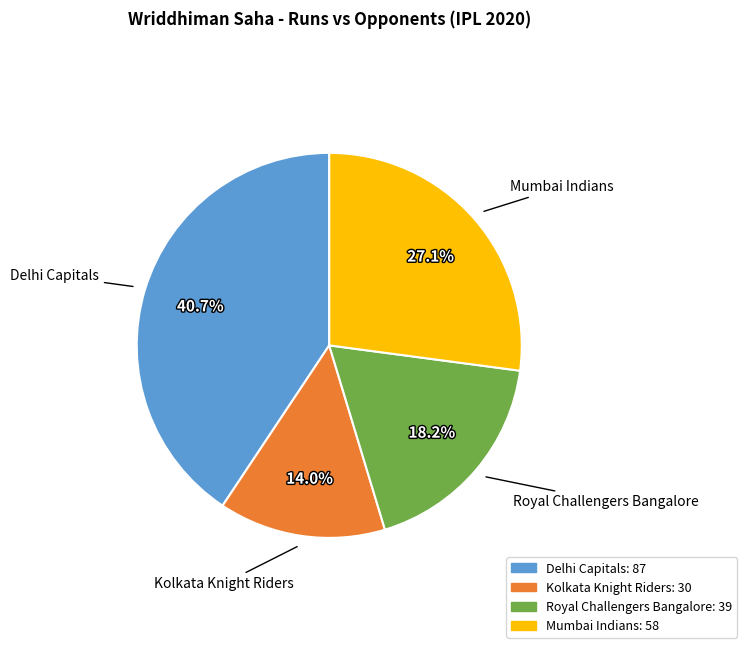

Which slice is the smallest?

Kolkata Knight Riders